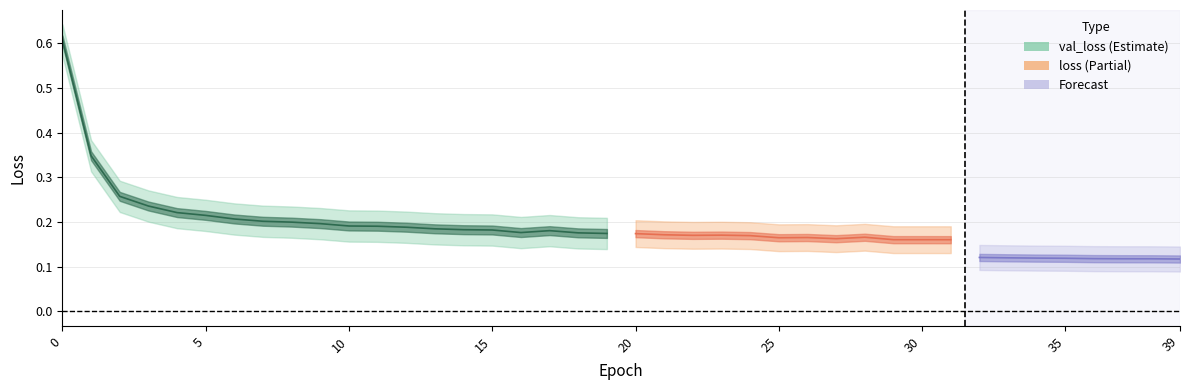

The value of val_loss at 8 is 0.2. True or false?

True